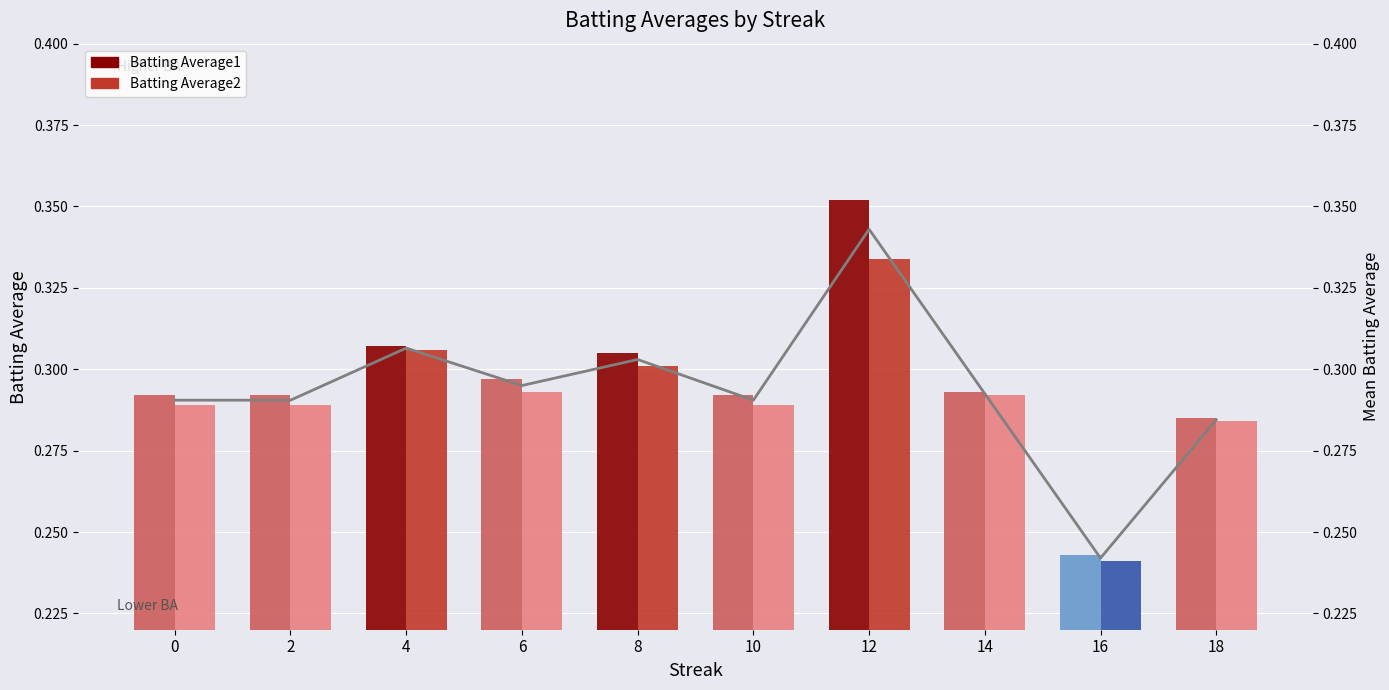

Which category has the highest value across all series?

12